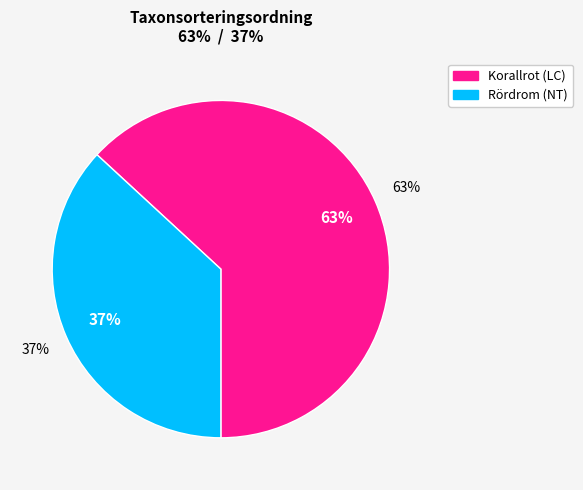

Is it true that 54030006 is 63% of the pie?

True